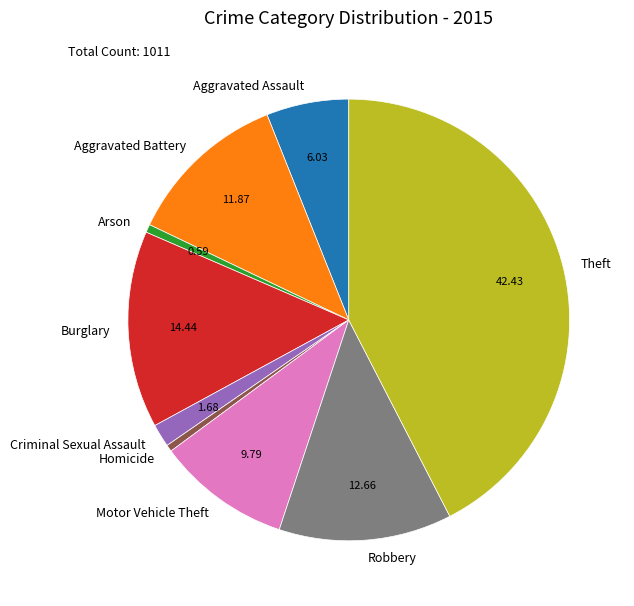

What is the largest slice in the pie chart?

Theft